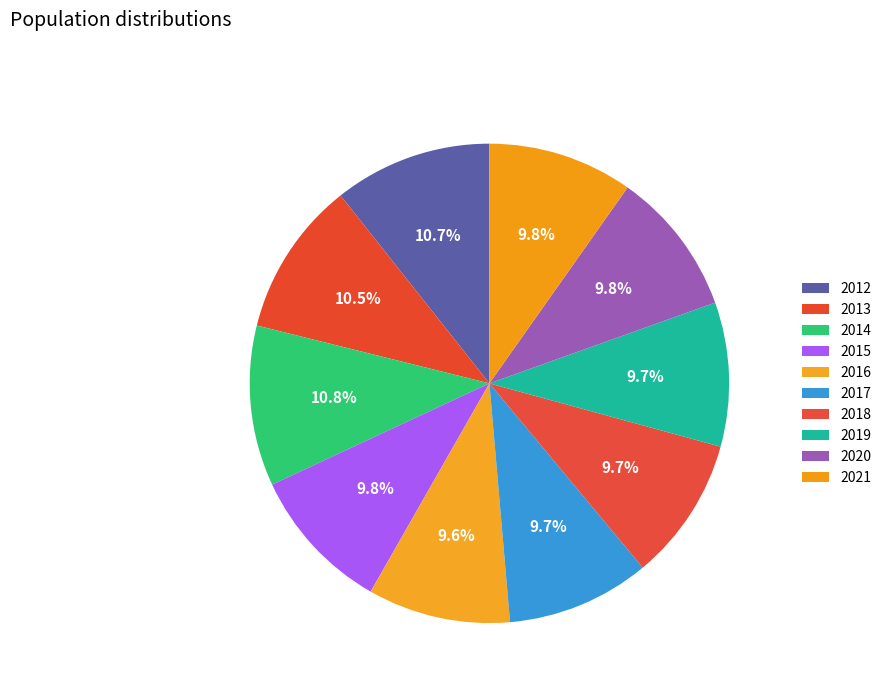

To the nearest percent, what is the difference between the largest and smallest slice percentages?

1%